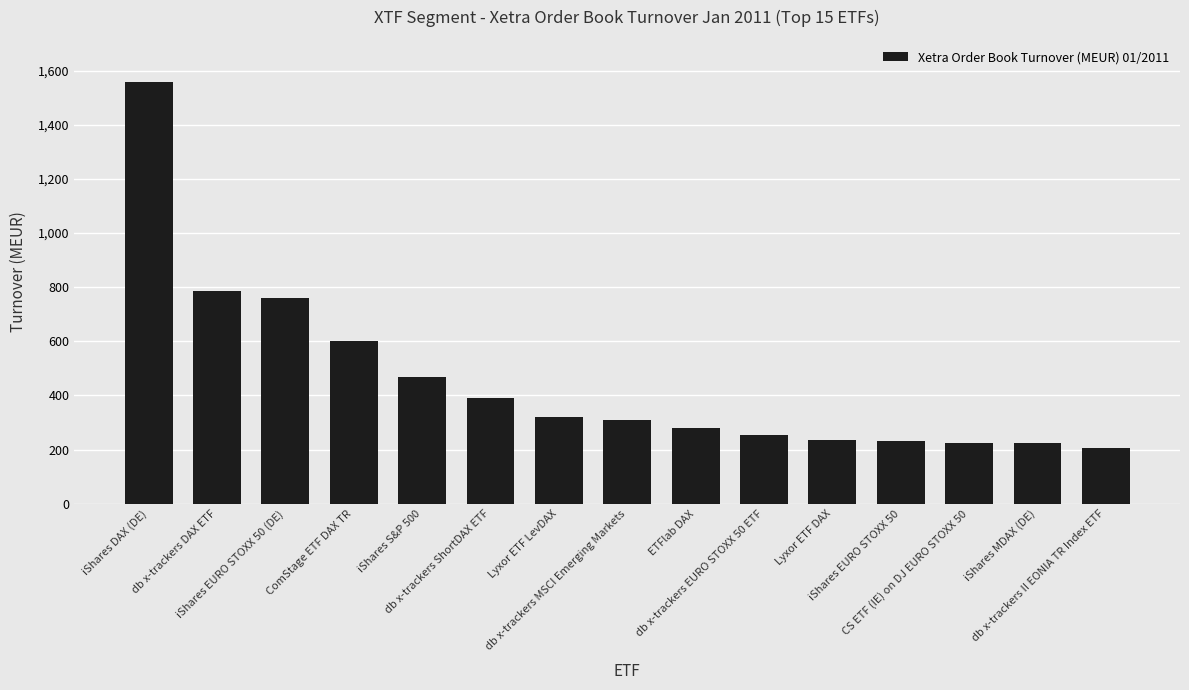

What is the difference between the values at iShares EURO STOXX 50 (DE) and CS ETF (IE) on DJ EURO STOXX 50?

533.9